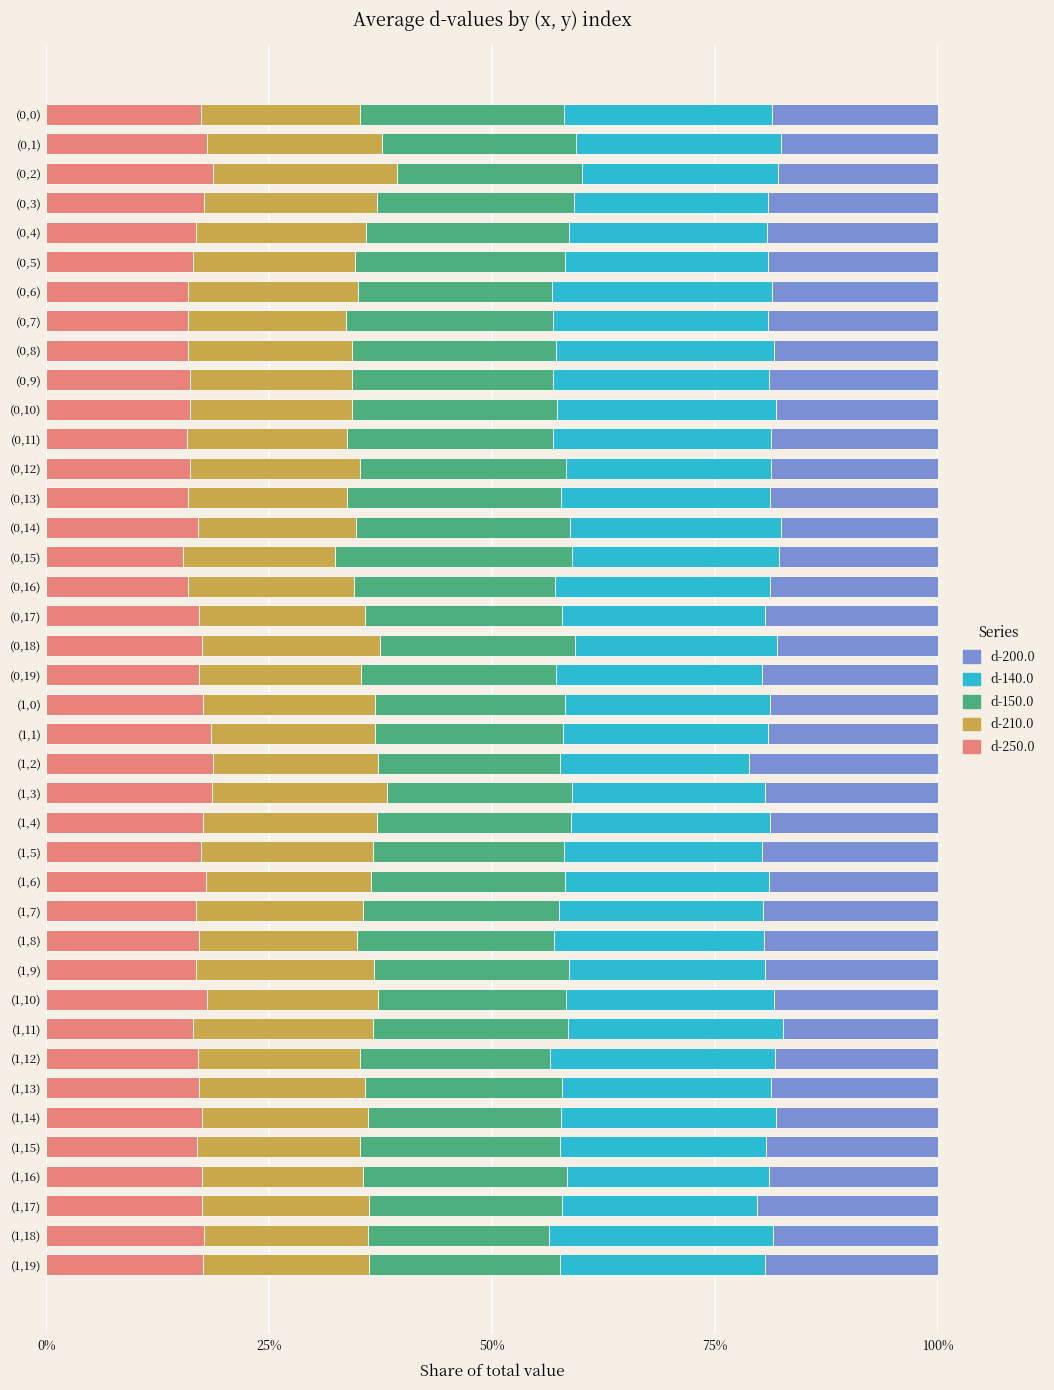

What are all the series names shown in the legend?

d-200.0, d-140.0, d-150.0, d-210.0, d-250.0